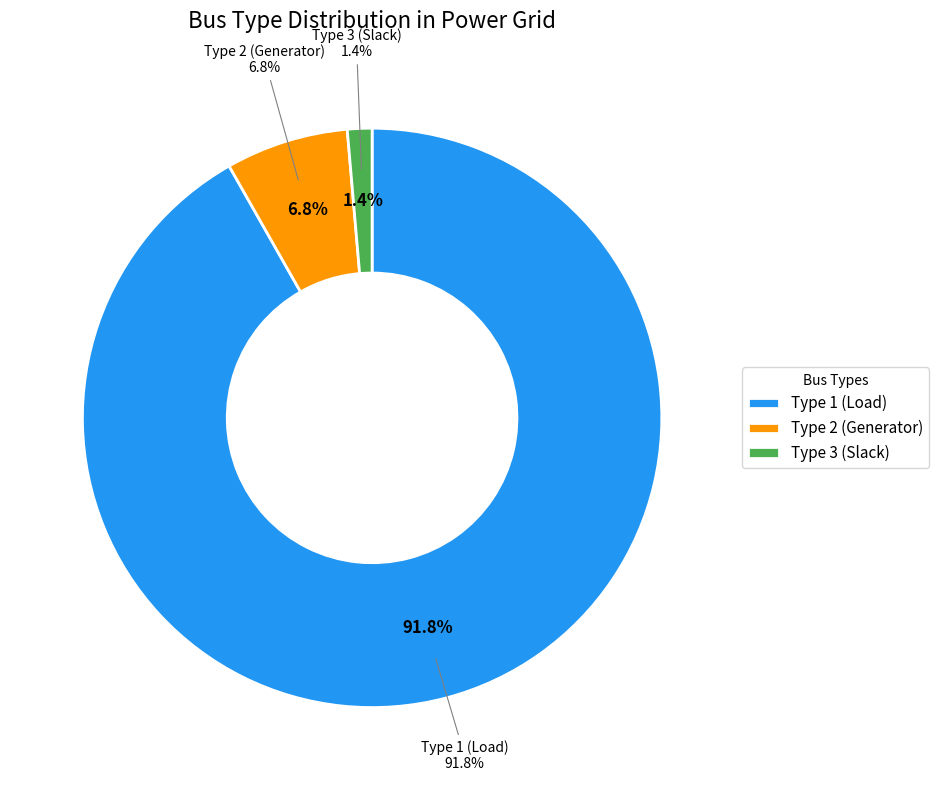

What percentage do Type 1 and Type 3 together represent?

93.2%